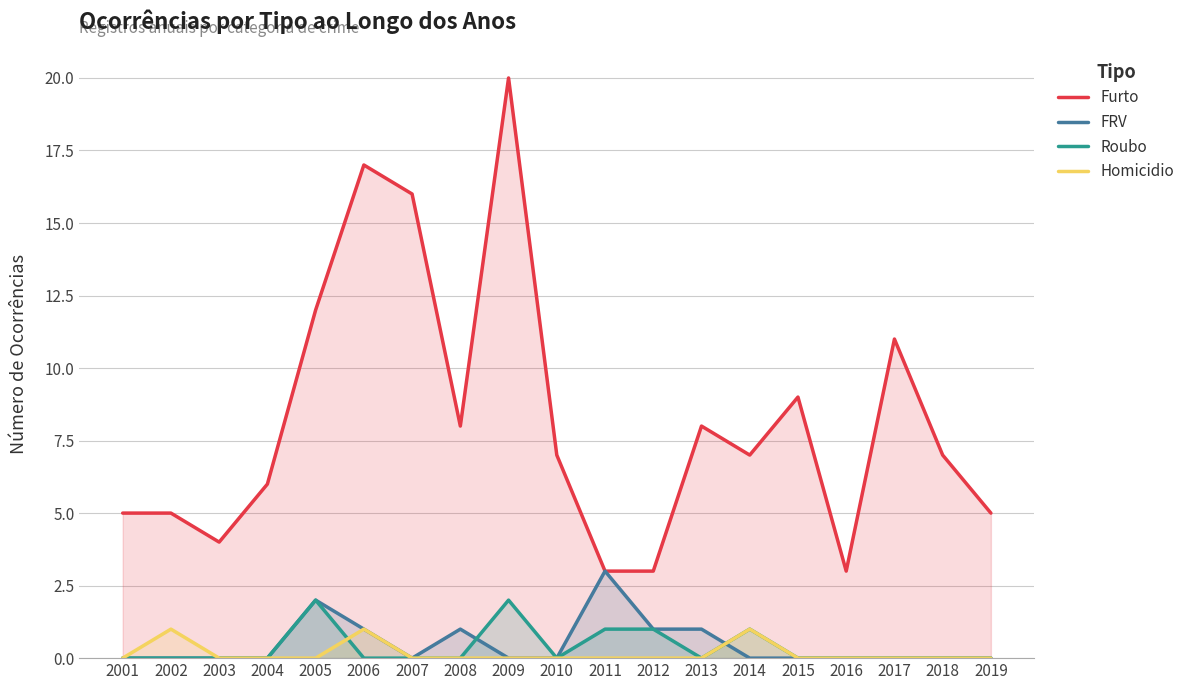

What is the sum of all Furto values?

156